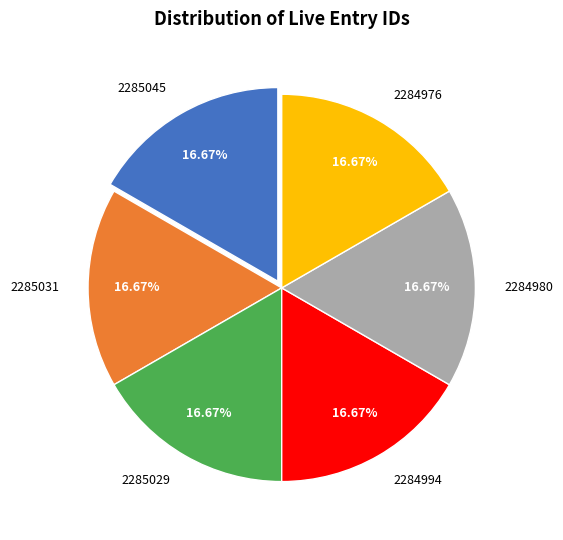

How many slices are in this pie chart?

6